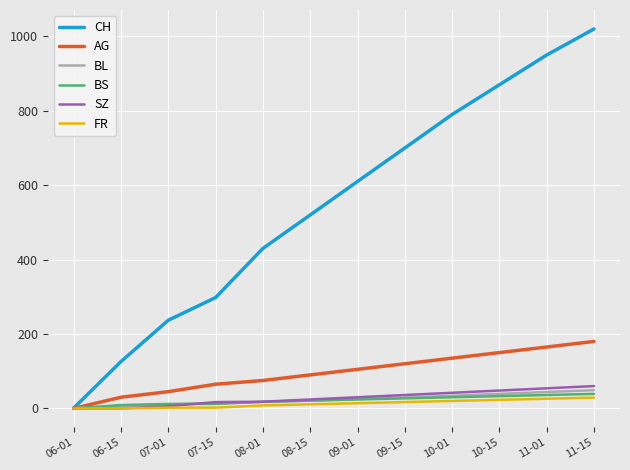

How many lines are shown in the chart?

6